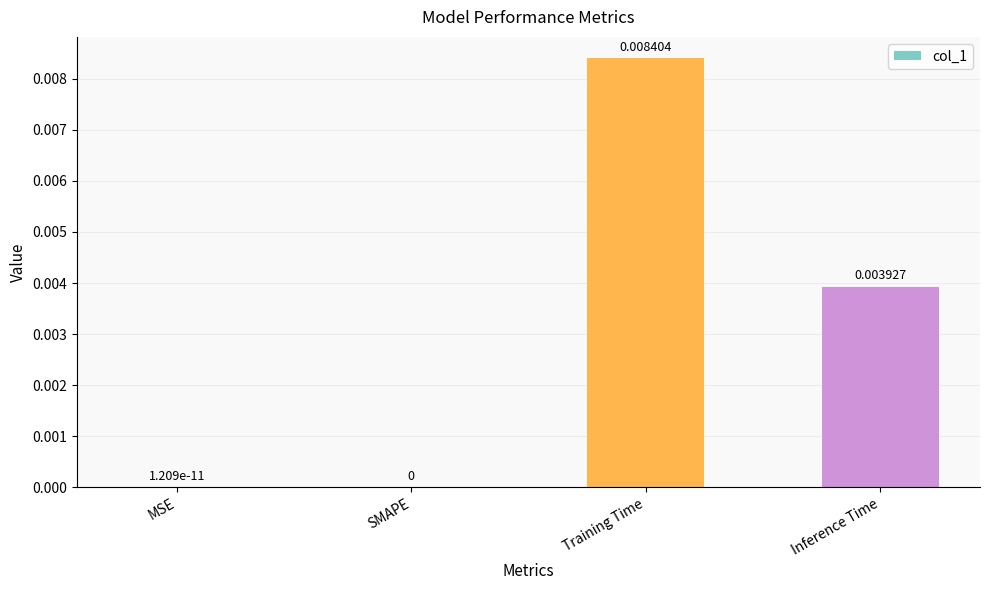

At which category does the chart reach its peak across all series?

Training Time